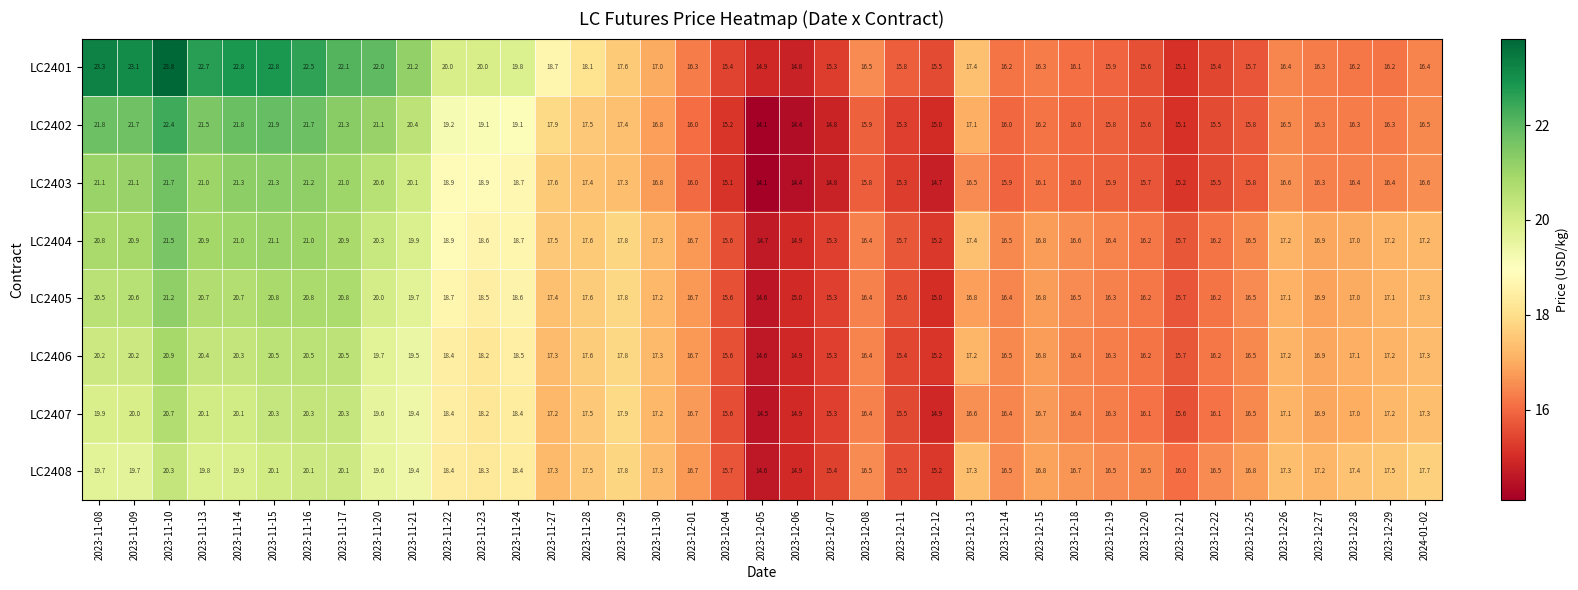

The value of LC2405 at 2023-11-14 is 9.2. True or false?

False